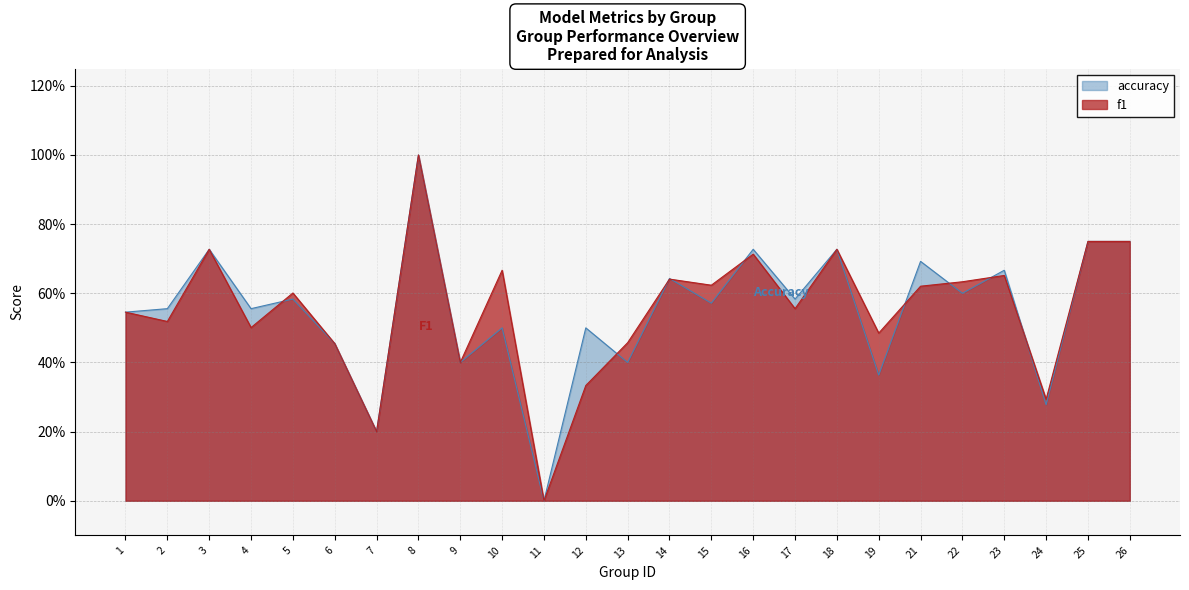

How many series are shown in this chart?

2